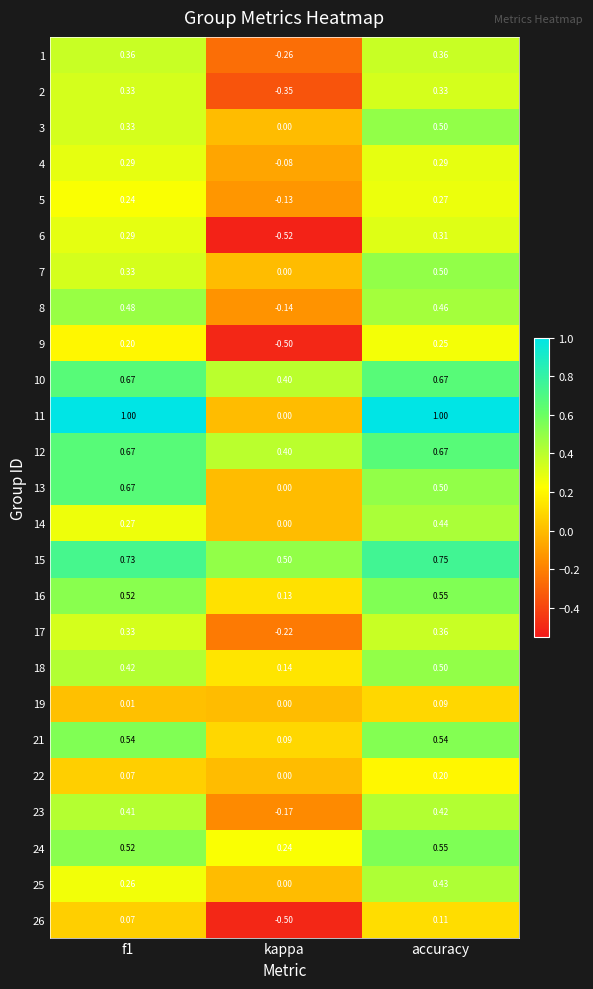

What is the difference between the highest and lowest values at accuracy?

0.9